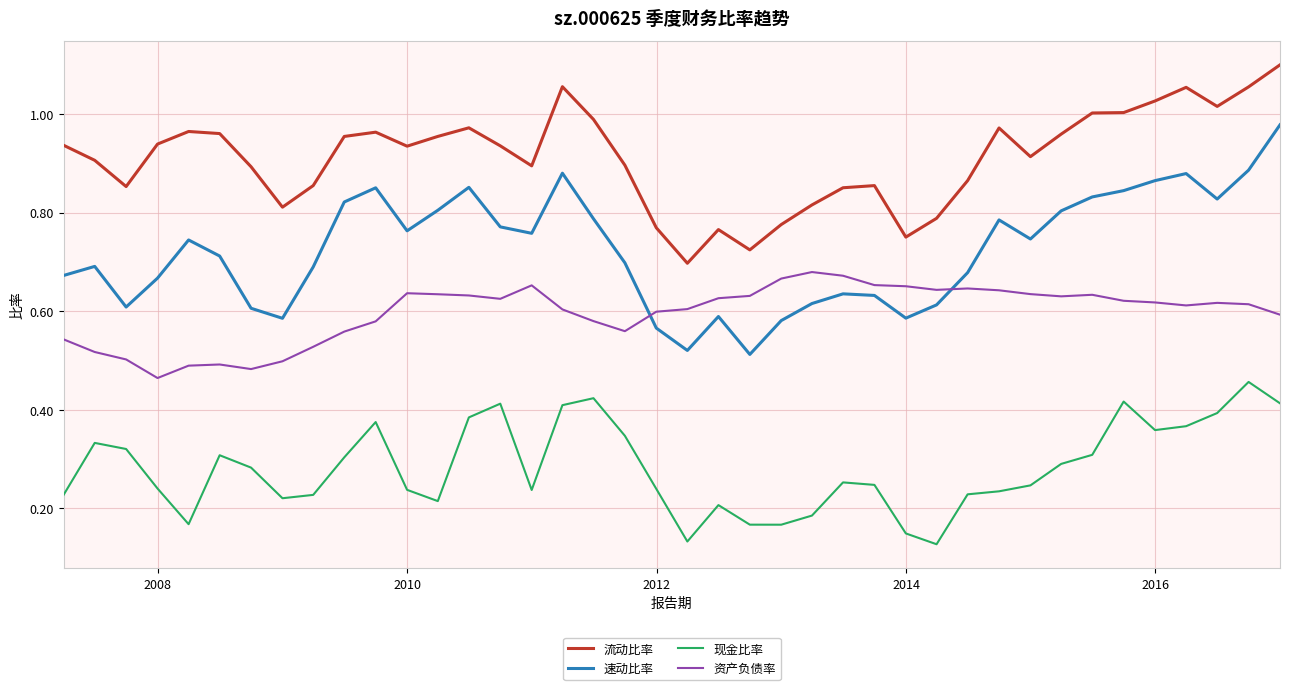

Rank the series by their average value, from highest to lowest.

流动比率, 速动比率, 资产负债率, 现金比率